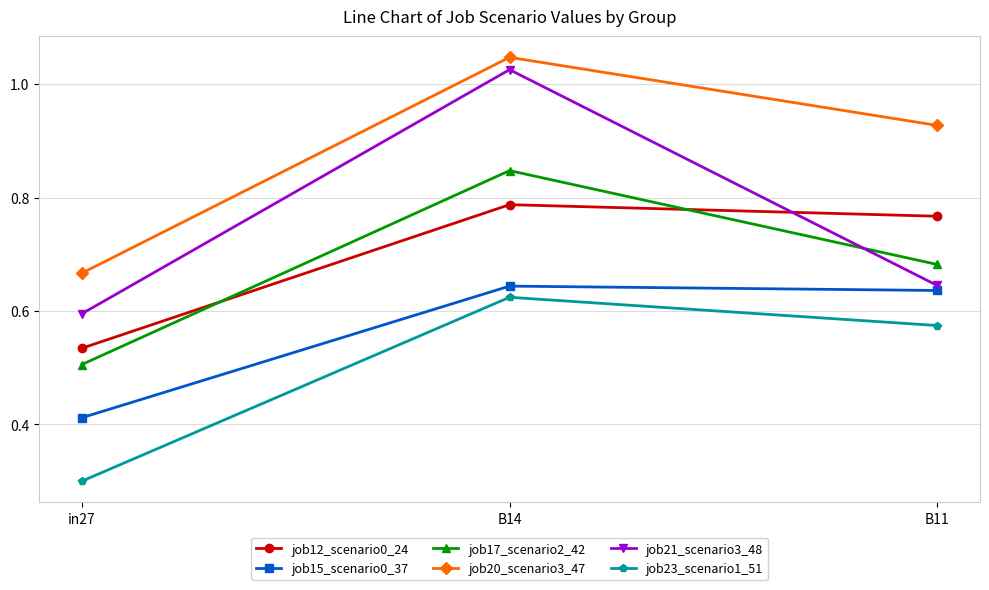

List the labels in order of job15_scenario0_37 value, largest first.

B14, B11, in27